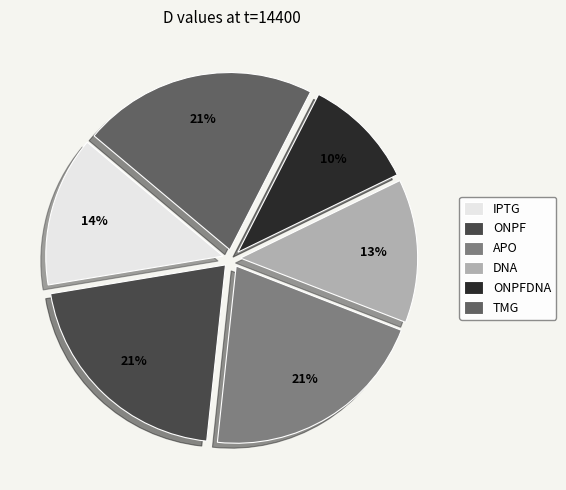

Is the sum of ONPF and IPTG greater than half?

No